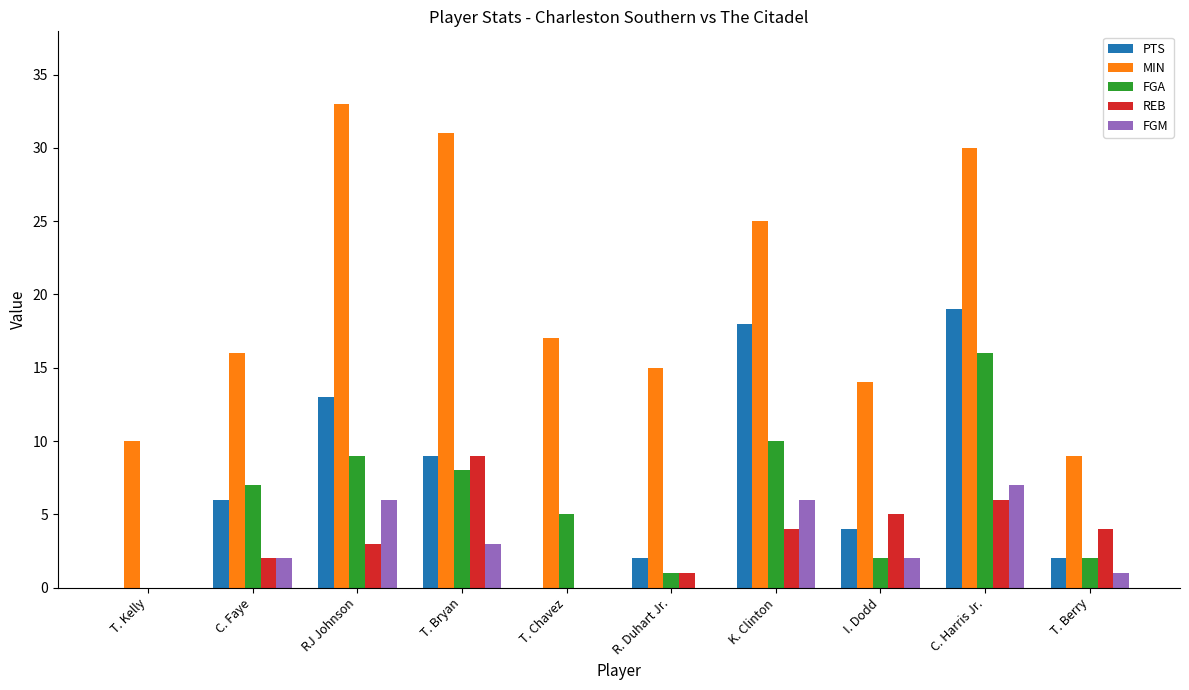

Reading left to right, list all the values displayed in this chart.

PTS: T. Kelly=0	C. Faye=6	RJ Johnson=13	T. Bryan=9	T. Chavez=0	R. Duhart Jr.=2	K. Clinton=18	I. Dodd=4	C. Harris Jr.=19	T. Berry=2
MIN: T. Kelly=10	C. Faye=16	RJ Johnson=33	T. Bryan=31	T. Chavez=17	R. Duhart Jr.=15	K. Clinton=25	I. Dodd=14	C. Harris Jr.=30	T. Berry=9
FGA: T. Kelly=0	C. Faye=7	RJ Johnson=9	T. Bryan=8	T. Chavez=5	R. Duhart Jr.=1	K. Clinton=10	I. Dodd=2	C. Harris Jr.=16	T. Berry=2
REB: T. Kelly=0	C. Faye=2	RJ Johnson=3	T. Bryan=9	T. Chavez=0	R. Duhart Jr.=1	K. Clinton=4	I. Dodd=5	C. Harris Jr.=6	T. Berry=4
FGM: T. Kelly=0	C. Faye=2	RJ Johnson=6	T. Bryan=3	T. Chavez=0	R. Duhart Jr.=0	K. Clinton=6	I. Dodd=2	C. Harris Jr.=7	T. Berry=1